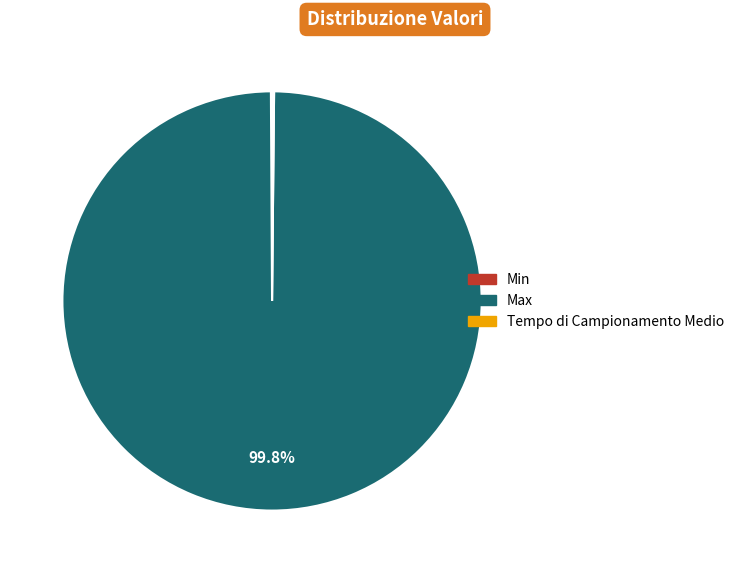

Which slice represents more than half of the pie?

Max